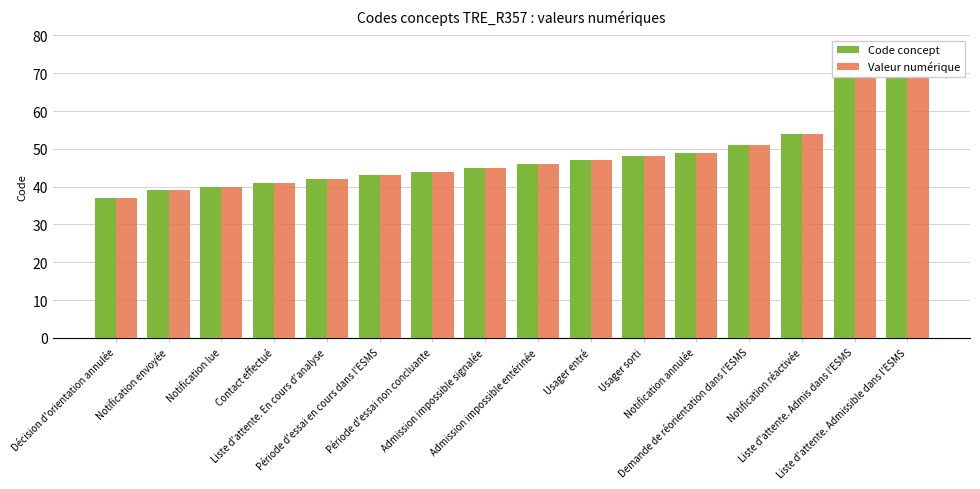

What is the sum of the Code concept values at Liste d'attente. Admissible dans l'ESMS and Période d'essai non concluante?

116